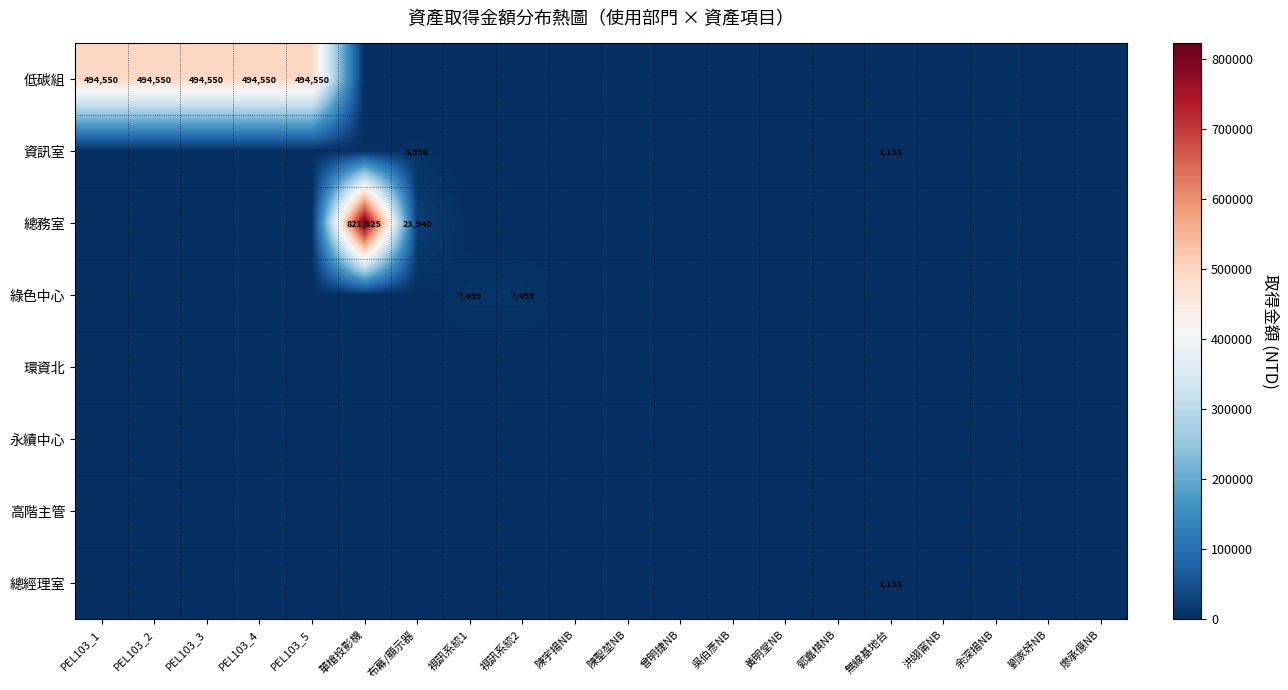

What is the average value of the 資訊室 series?

257